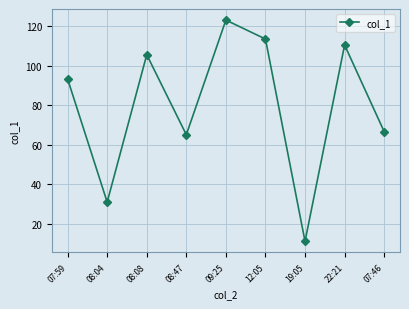

What is the change in value from 08:08 to 22:21?

+4.9